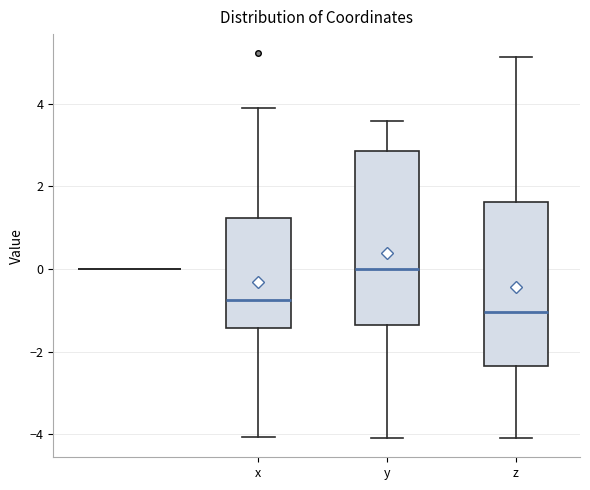

Which box's median line is the lowest?

z